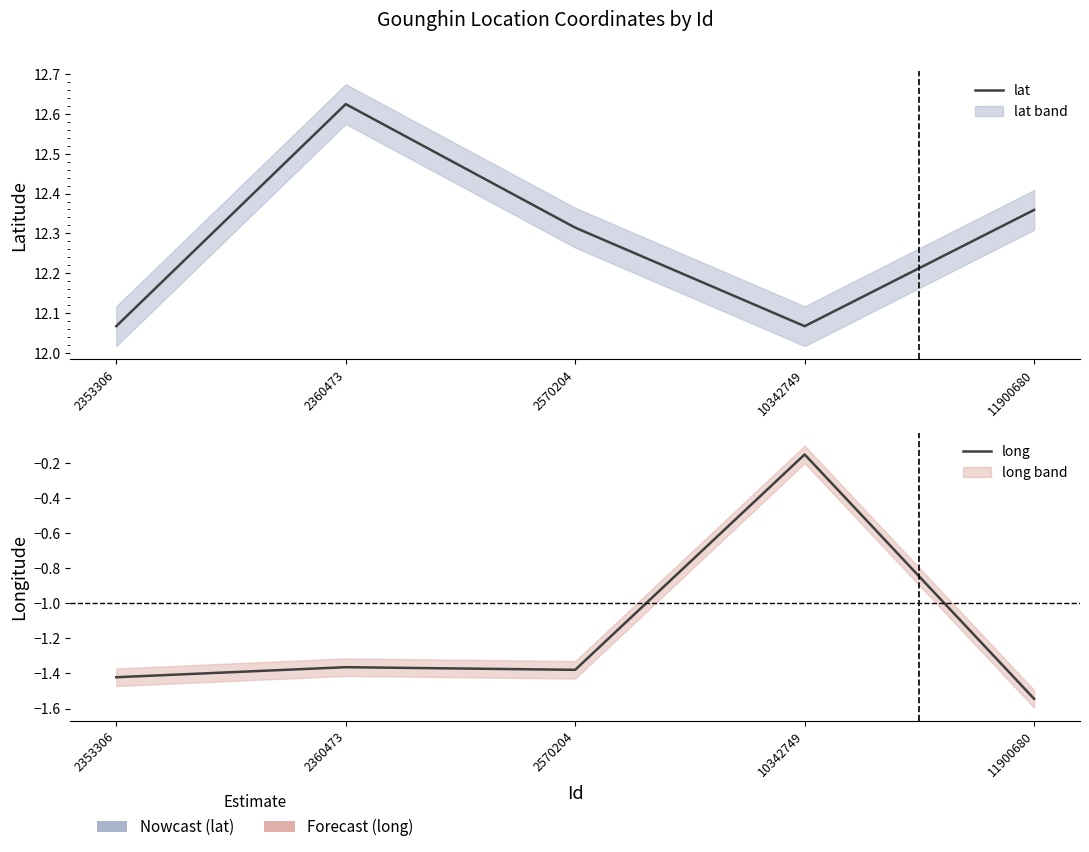

Read the long value at 2360473.

-1.4